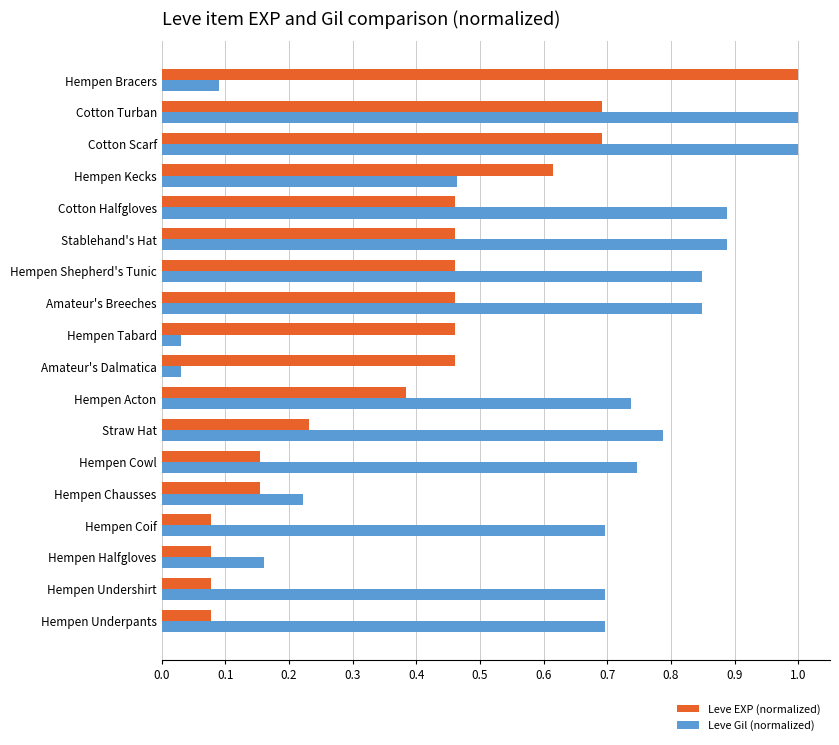

What is the greatest value displayed?

1.0